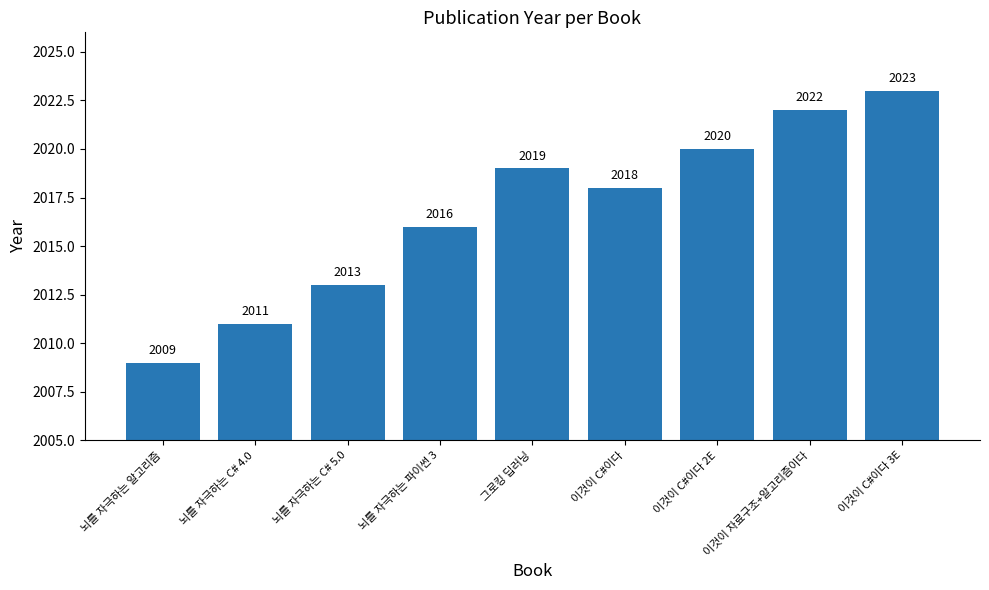

List the labels in order of value, largest first.

이것이 C#이다 3E, 이것이 자료구조+알고리즘이다, 이것이 C#이다 2E, 그로킹 딥러닝, 이것이 C#이다, 뇌를 자극하는 파이썬 3, 뇌를 자극하는 C# 5.0, 뇌를 자극하는 C# 4.0, 뇌를 자극하는 알고리즘